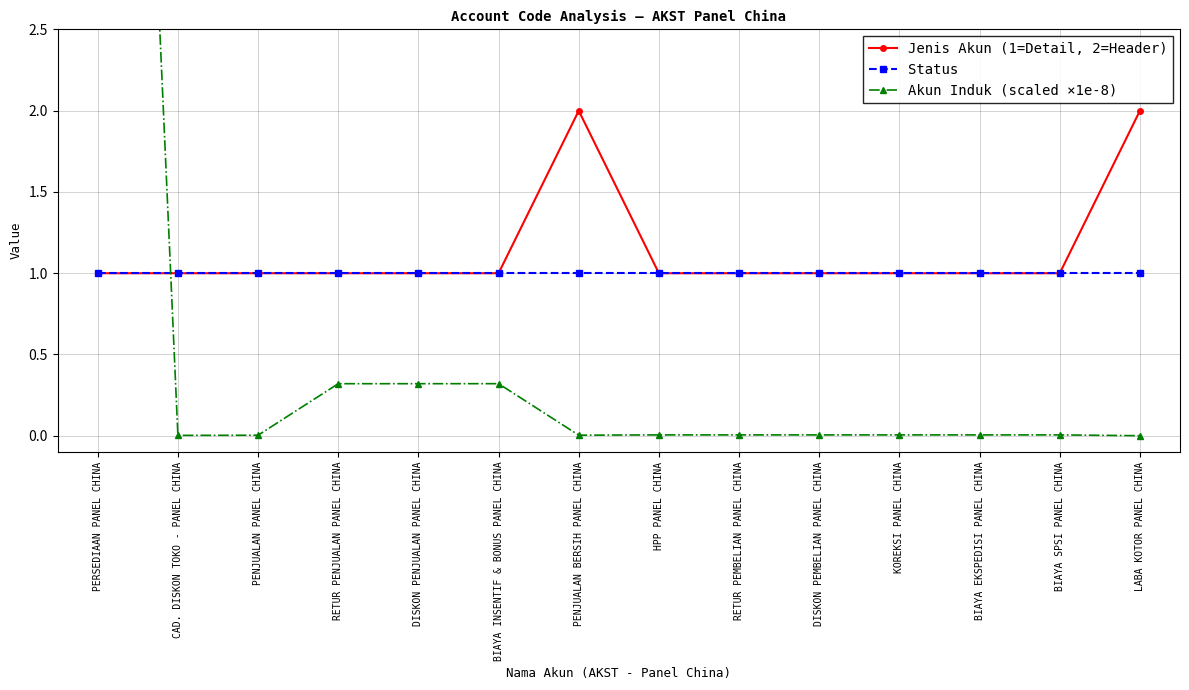

What is the value of the Status point at the 4th from the left?

1